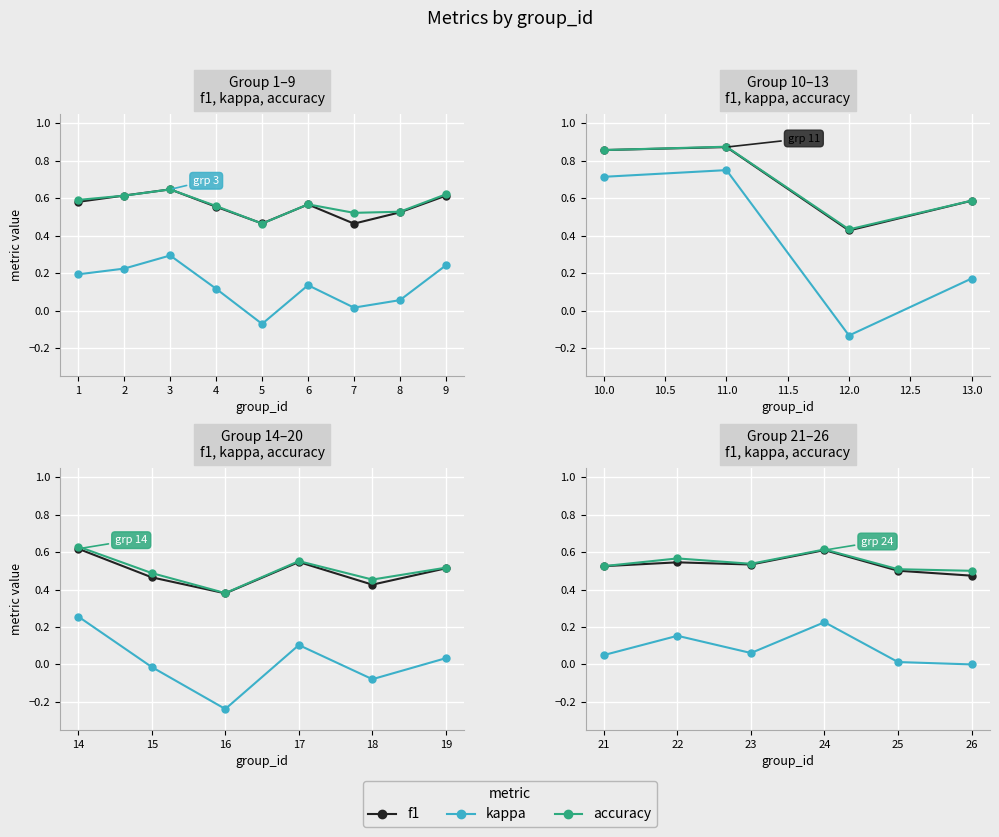

True or false: f1 and kappa intersect in this chart.

False